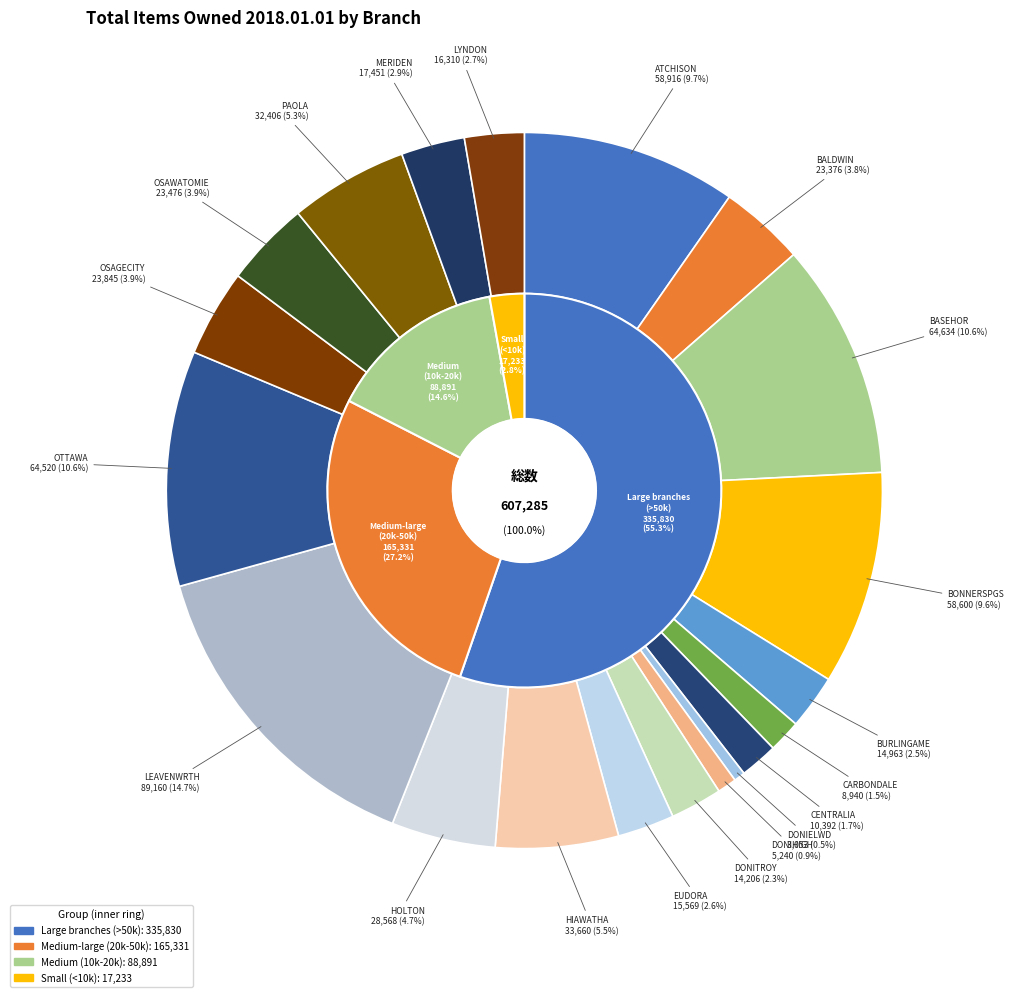

Which has a higher value, ATCHISON or MERIDEN?

ATCHISON